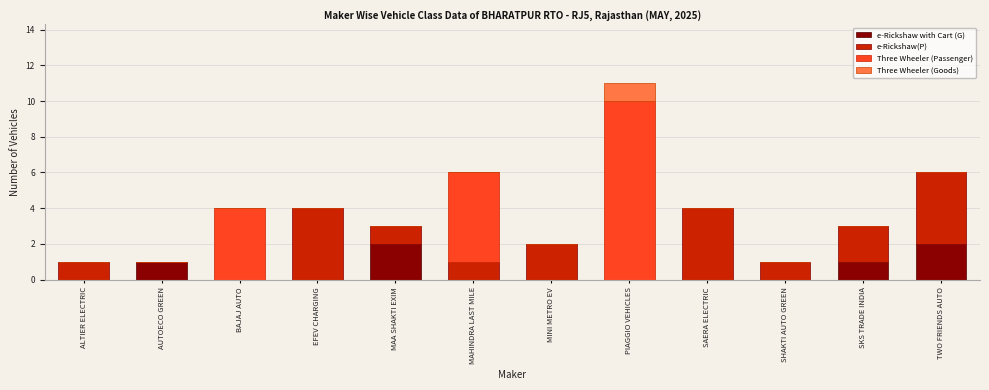

What is the sum of all e-Rickshaw with Cart (G) values?

6